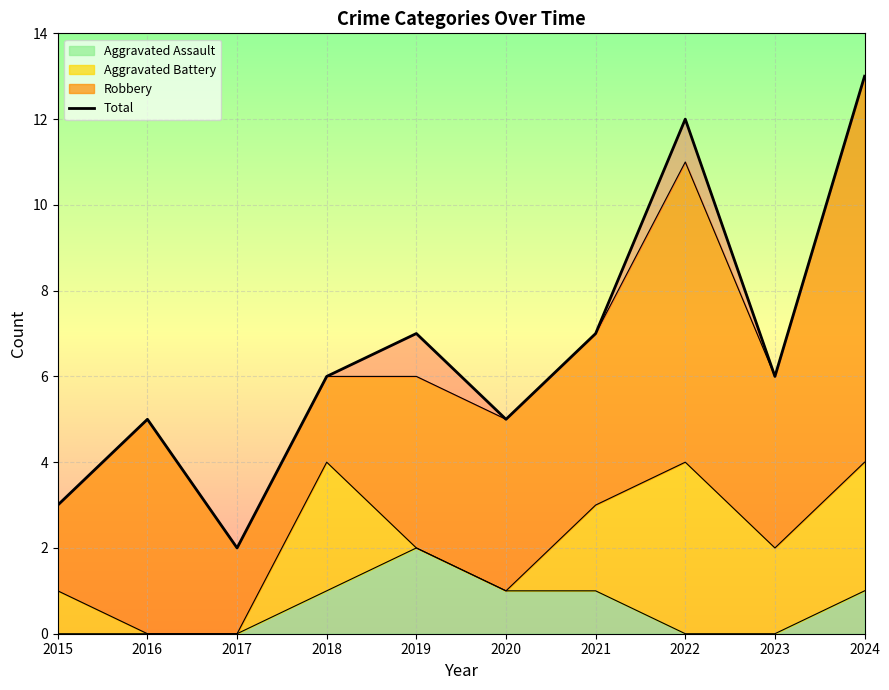

What is the sum of all values?

66